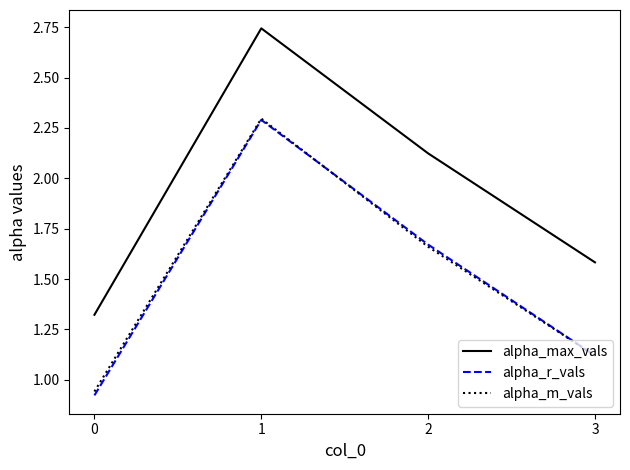

The value of alpha_max_vals at 1 is 1.7. True or false?

False